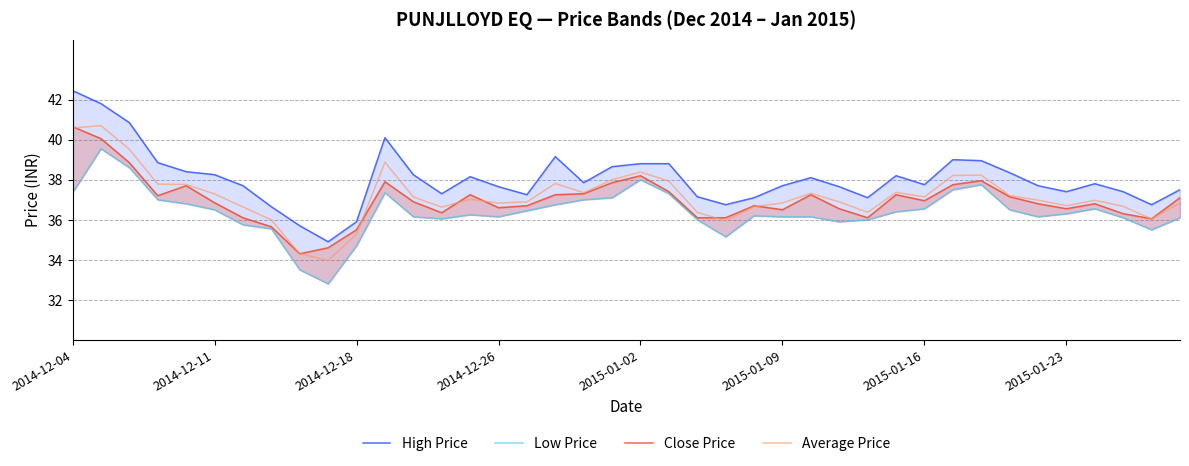

Where does the Average Price series first go above 37?

2014-12-04